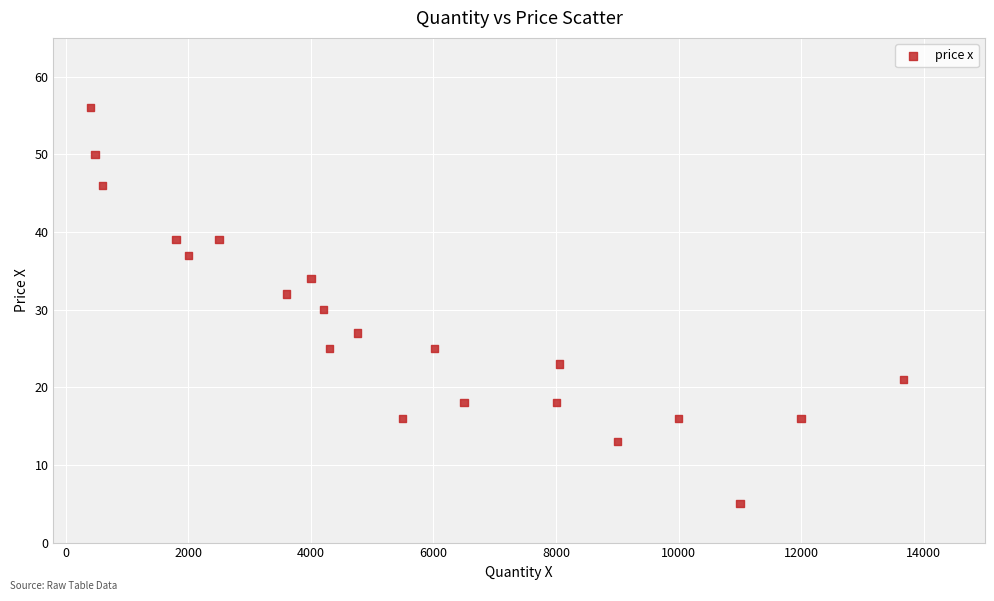

What is the range of Y values (max minus min)?

51